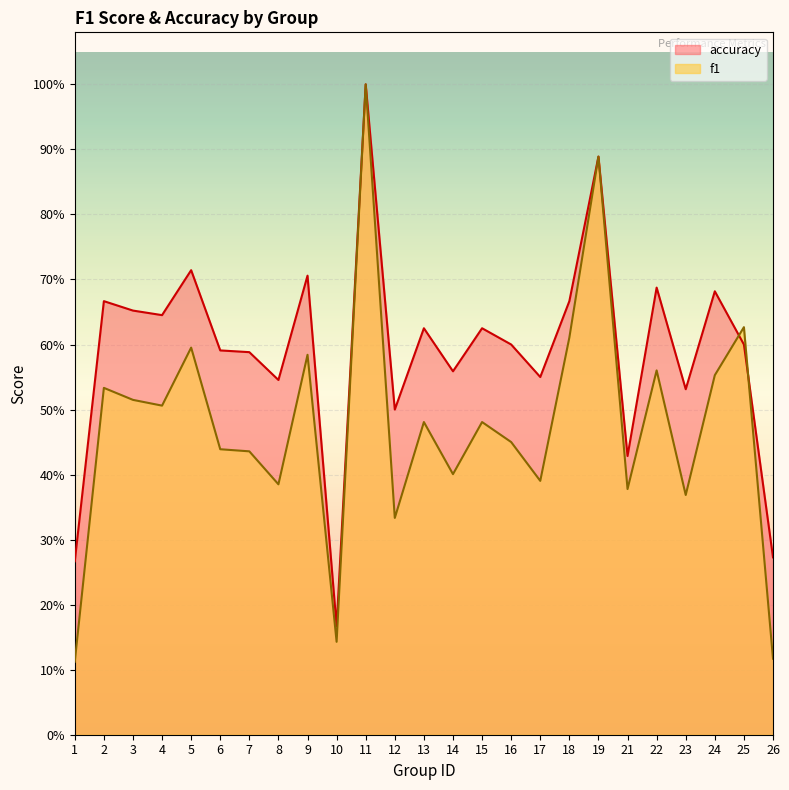

At which category does the chart reach its minimum across all series?

1